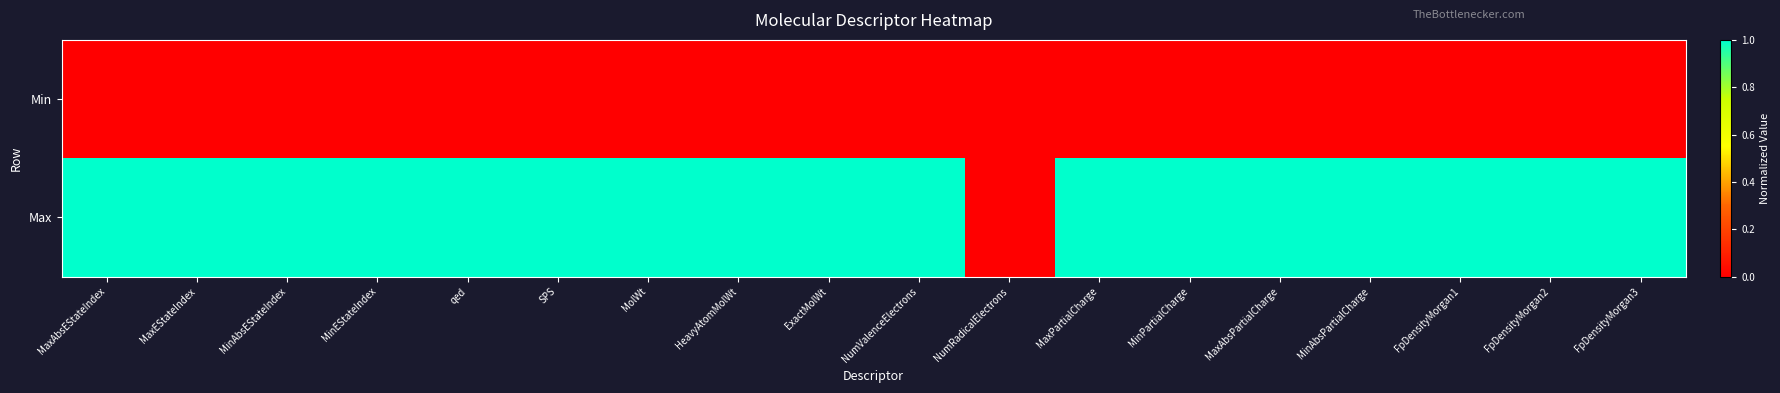

Which category has the highest value across all series?

MaxAbsEStateIndex